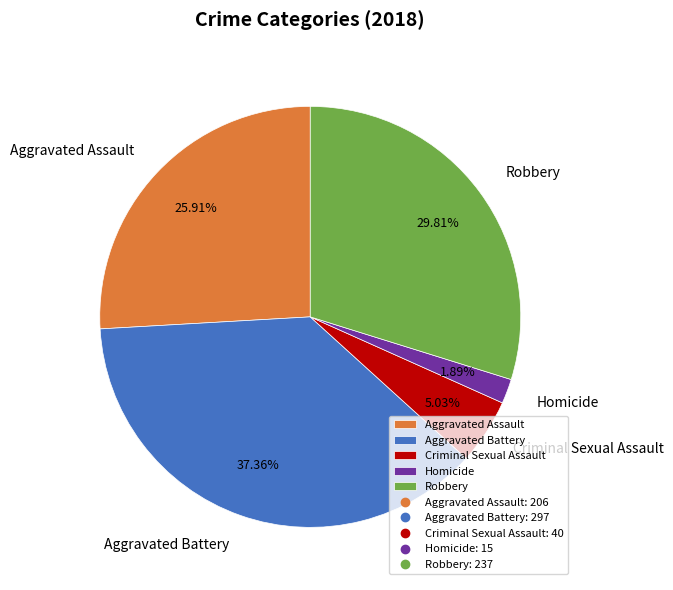

Combined, what portion of the pie is Aggravated Assault and Homicide?

27.8%